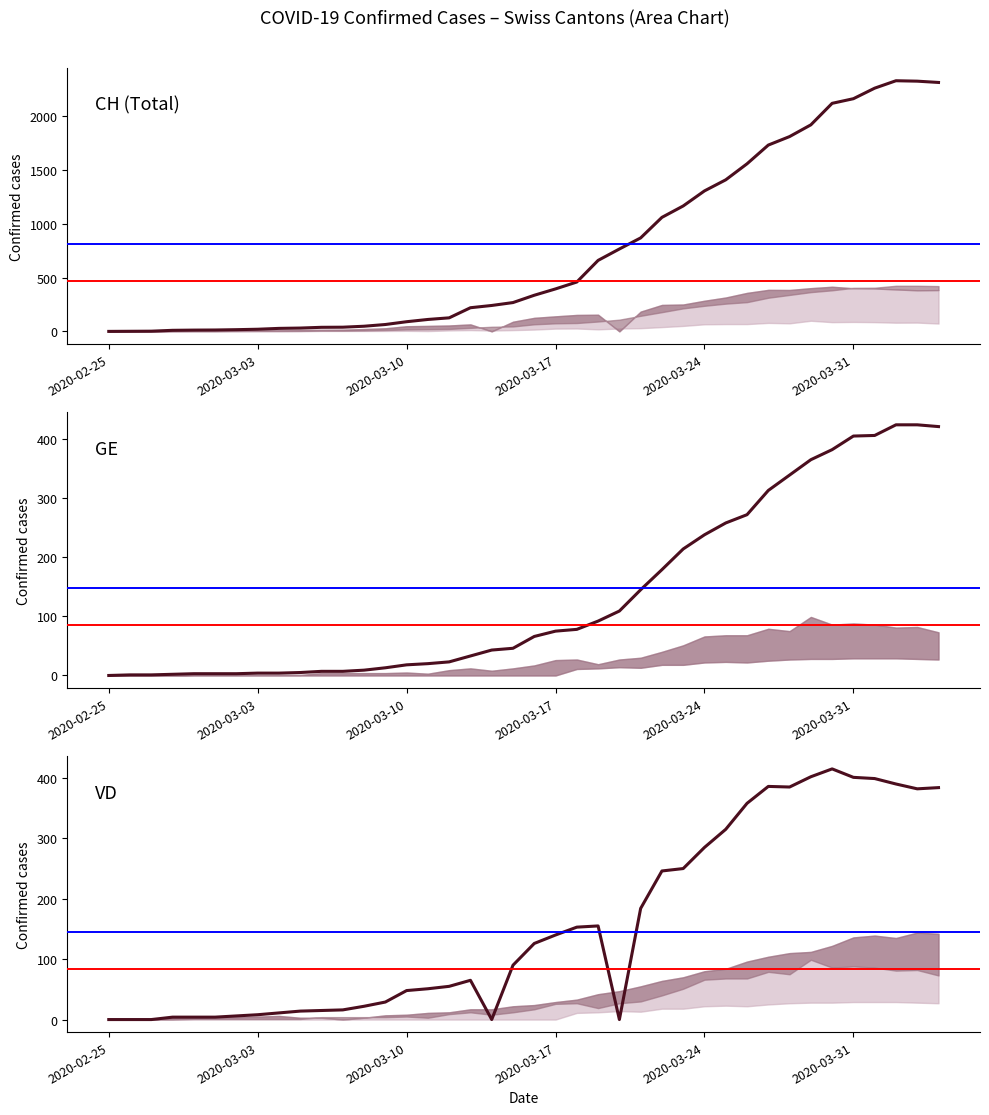

Where is VD nearest to the value 207?

2020-03-21